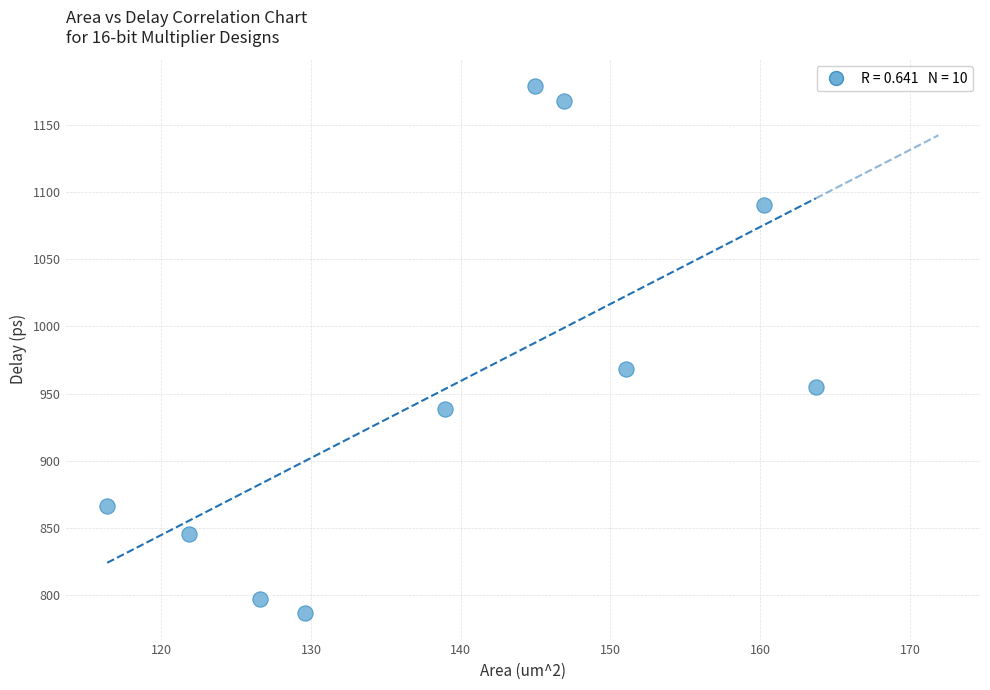

What is the average X value?

140.0